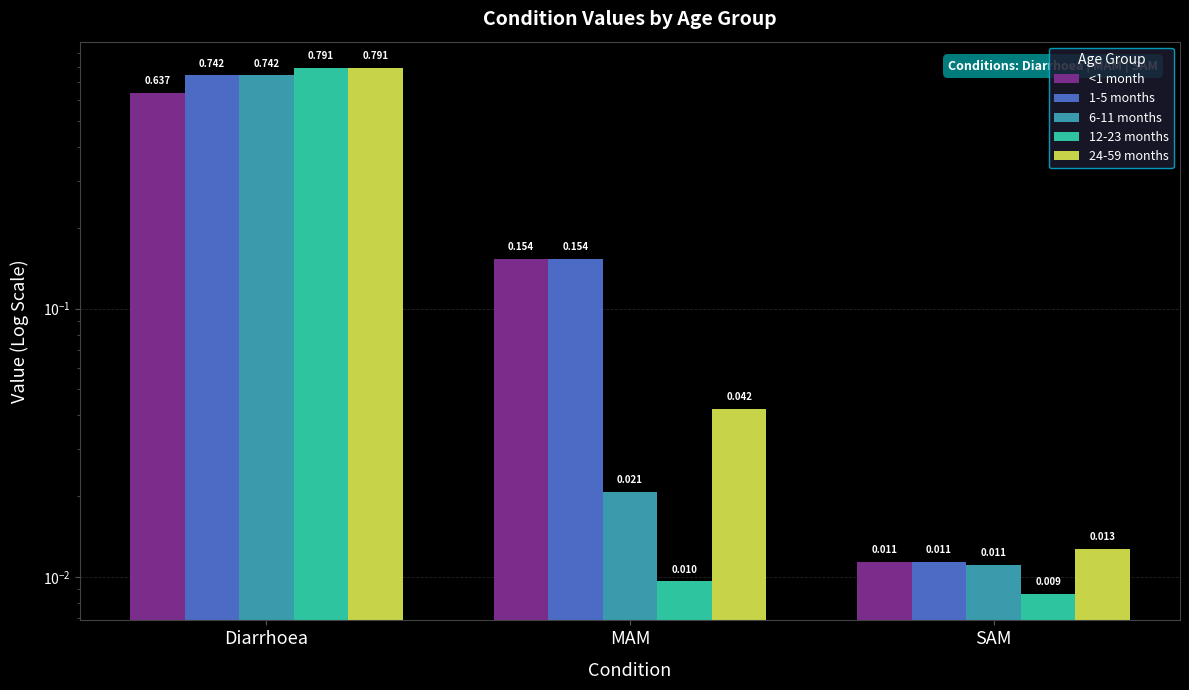

What is the sum of all <1 month values?

0.8